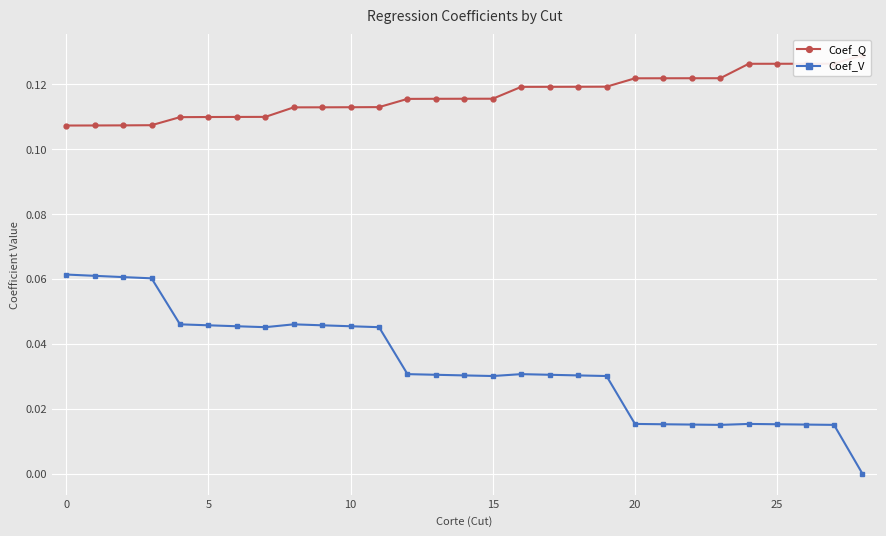

True or false: Coef_Q has more than 2 points higher than both neighbors.

False